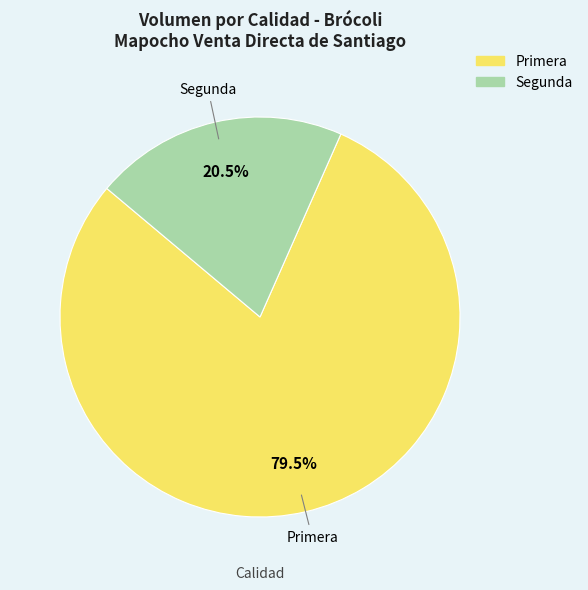

Rank the categories by value from highest to lowest.

Primera, Segunda